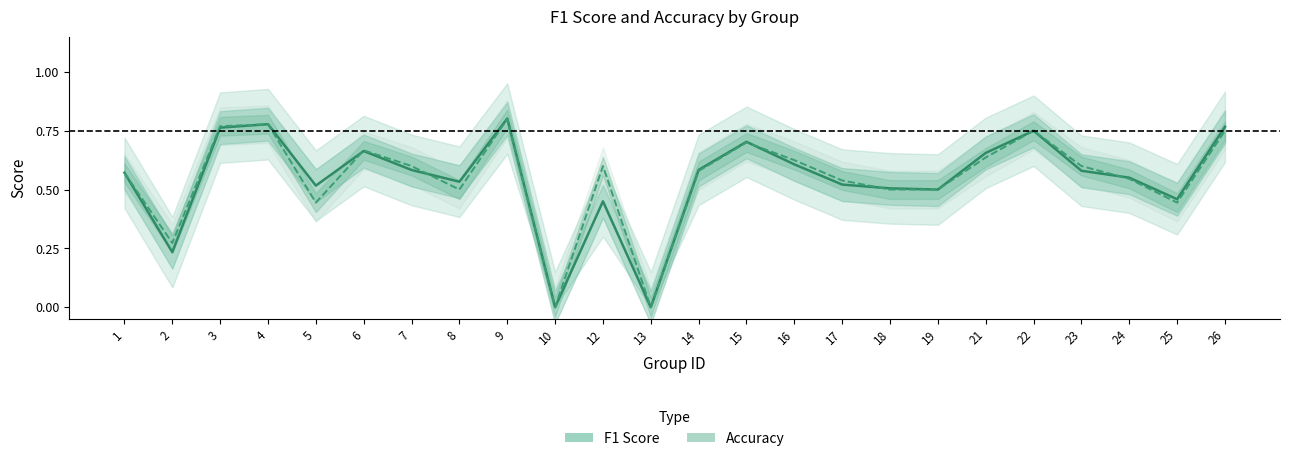

In Accuracy, how many points are higher than both neighbors (excluding endpoints)?

6